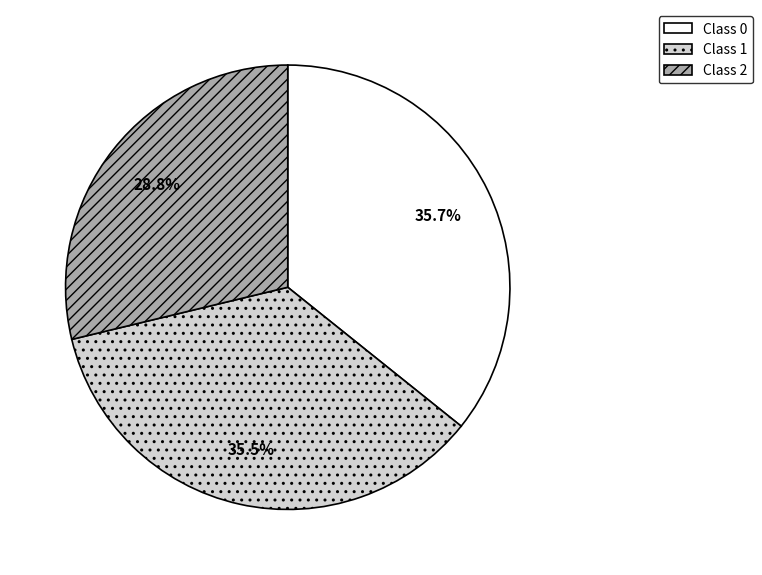

Is there any slice that represents more than half of the pie?

No